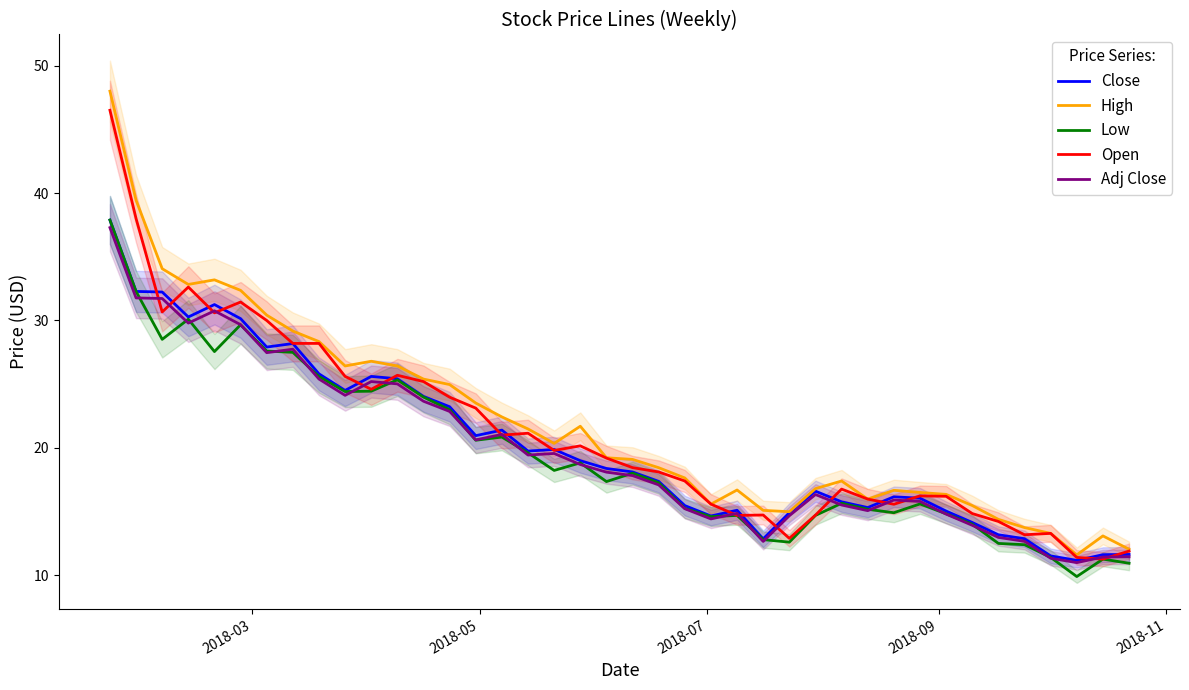

Which series has the largest range (max minus min)?

High